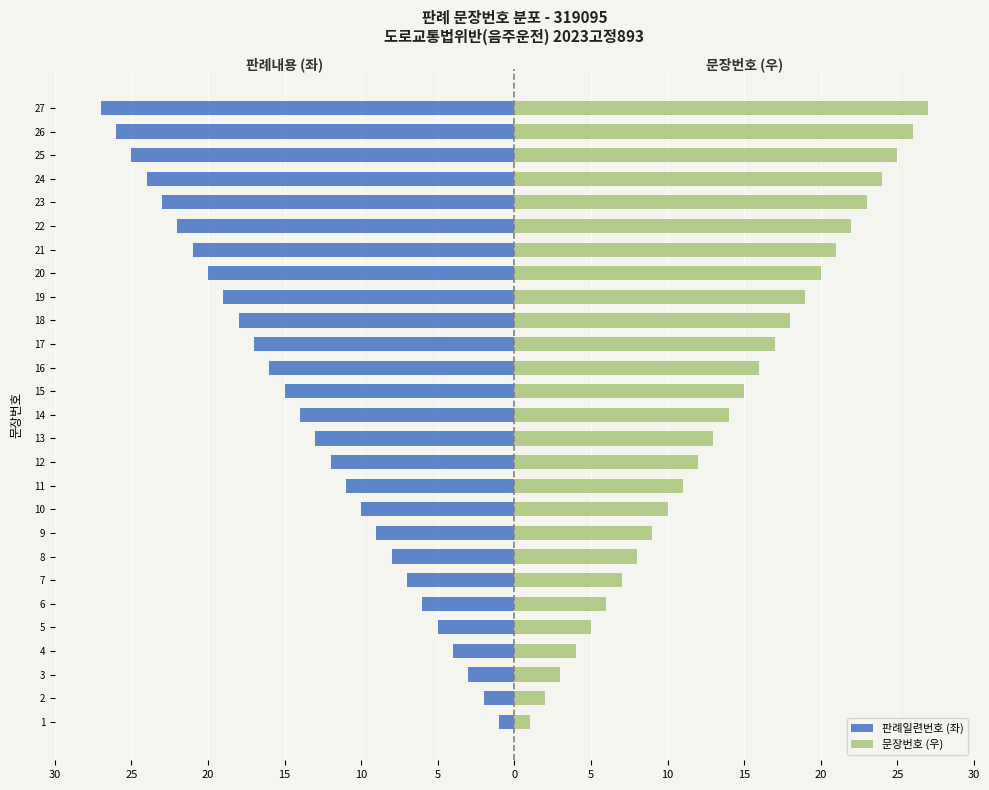

Reading right to left, transcribe all the data shown in this chart.

판례일련번호 (좌): -27	-26	-25	-24	-23	-22	-21	-20	-19	-18	-17	-16	-15	-14	-13	-12	-11	-10	-9	-8	-7	-6	-5	-4	-3	-2	-1
문장번호 (우): 27	26	25	24	23	22	21	20	19	18	17	16	15	14	13	12	11	10	9	8	7	6	5	4	3	2	1